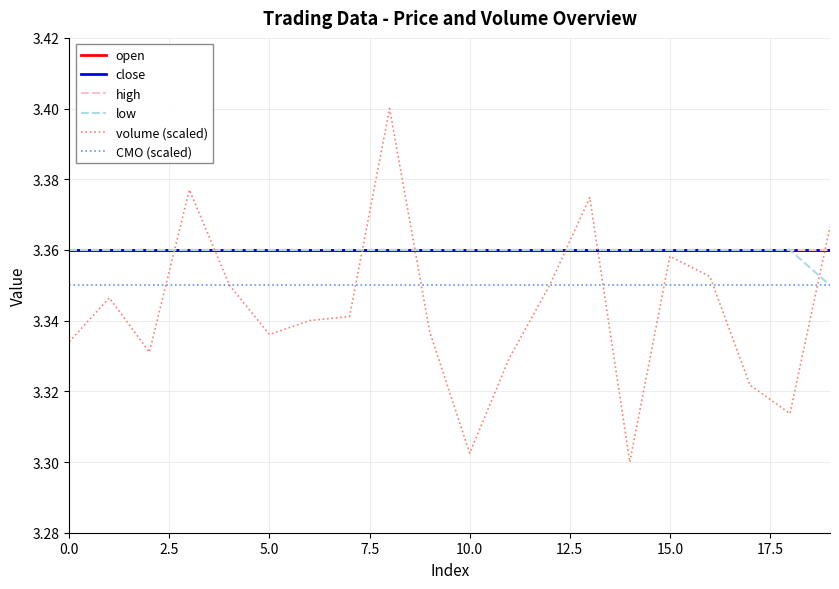

True or false: volume (scaled) has more than 1 interior local peaks.

True